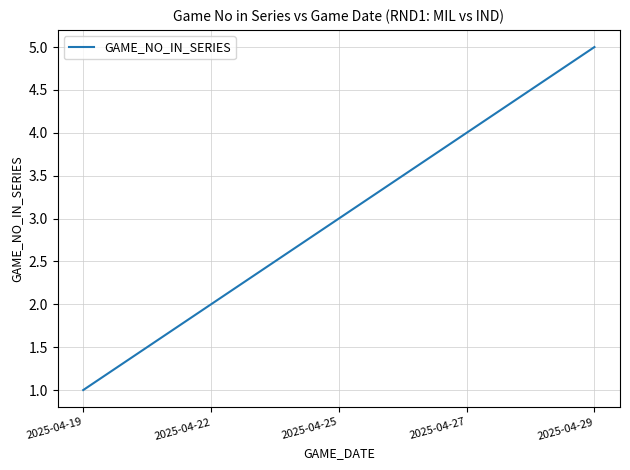

What is the sum of the values at 2025-04-29 and 2025-04-25?

8